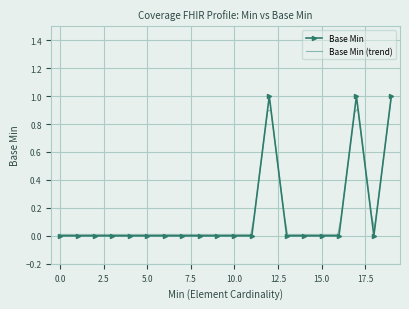

True or false: the data shows 0 at 0.0.

True